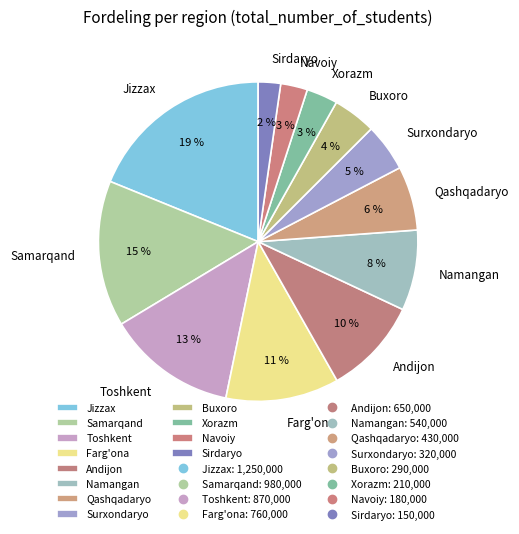

To the nearest percent, what is the average slice percentage?

8%